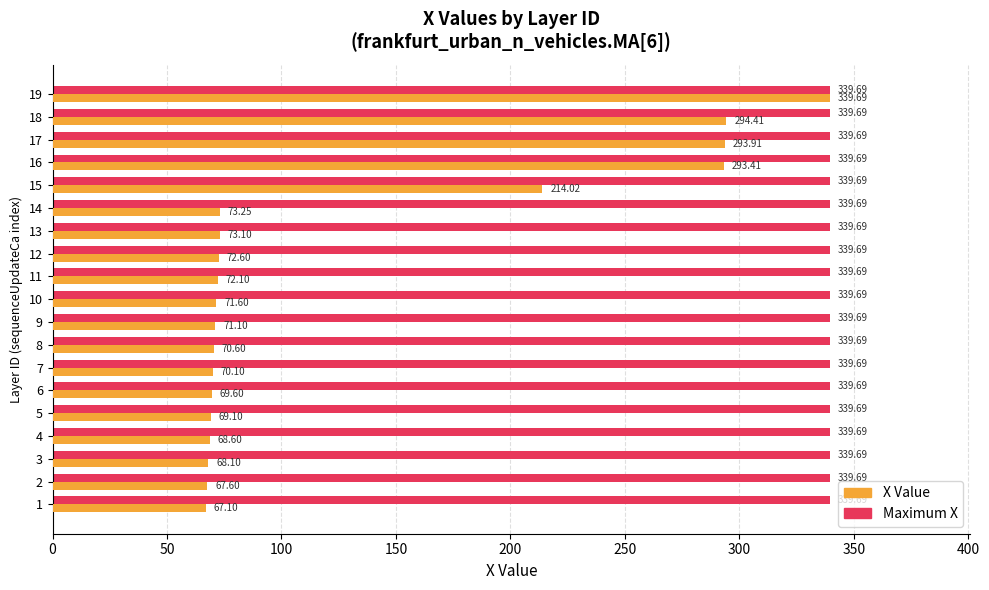

Rank the series at 7 from highest to lowest value.

Maximum X, X Value